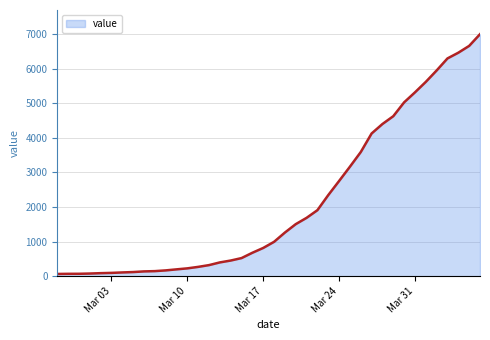

What is the greatest value displayed?

6995